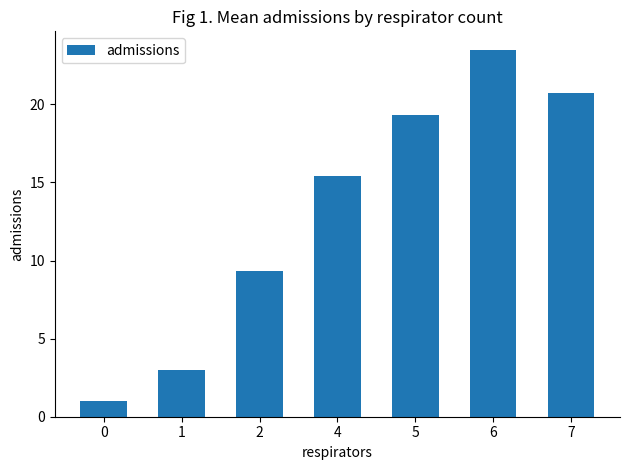

How many bars are there in total?

7